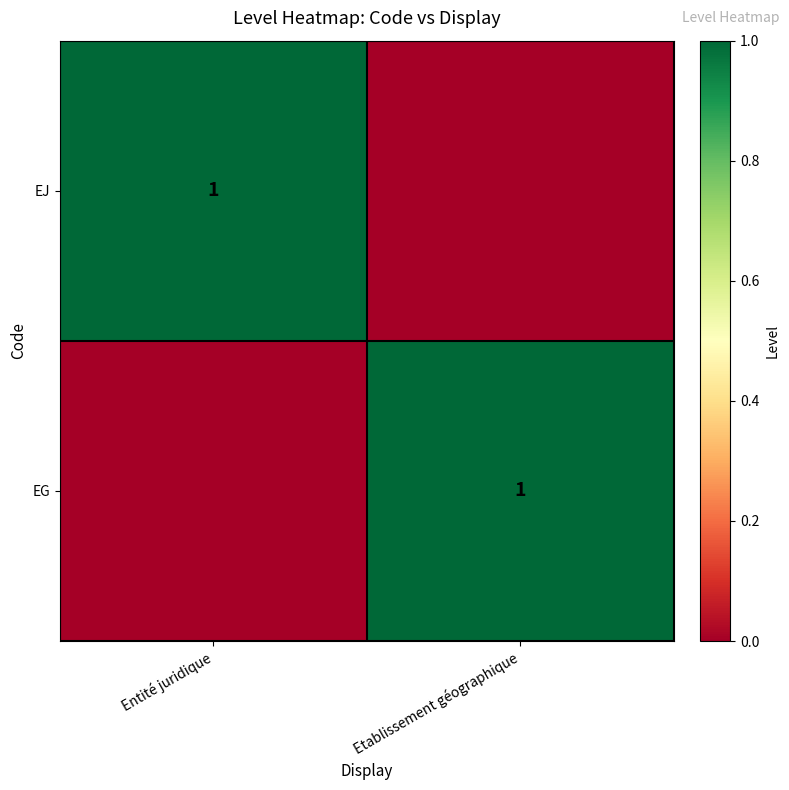

The EJ series shows 0 at Entité juridique. True or false?

False